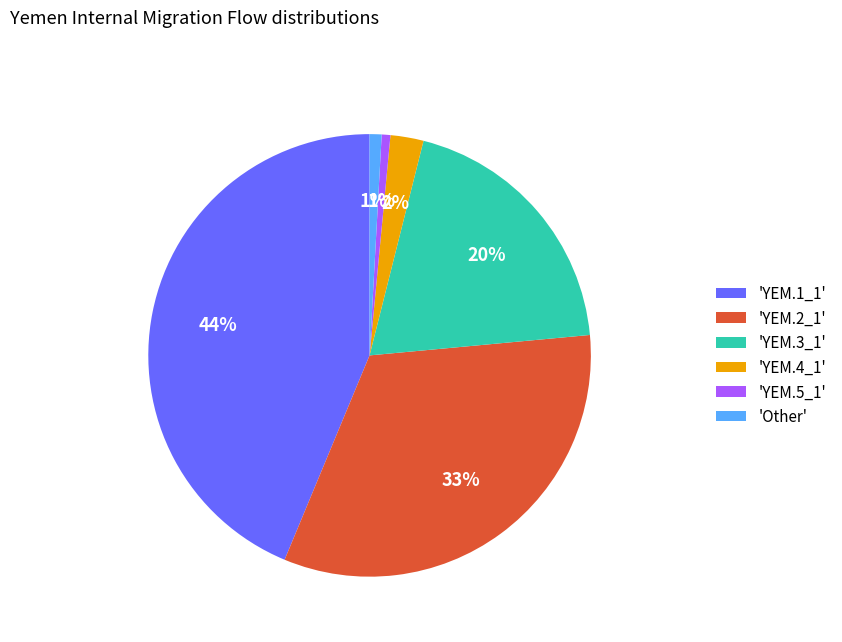

How many slices are in this pie chart?

6